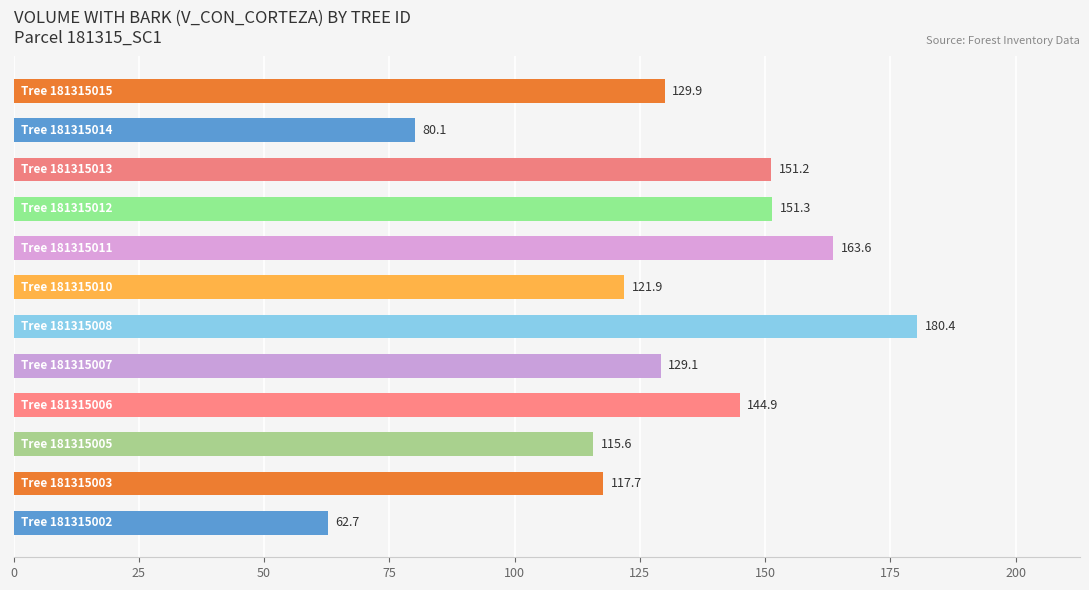

What is the difference between the maximum and minimum values?

117.7